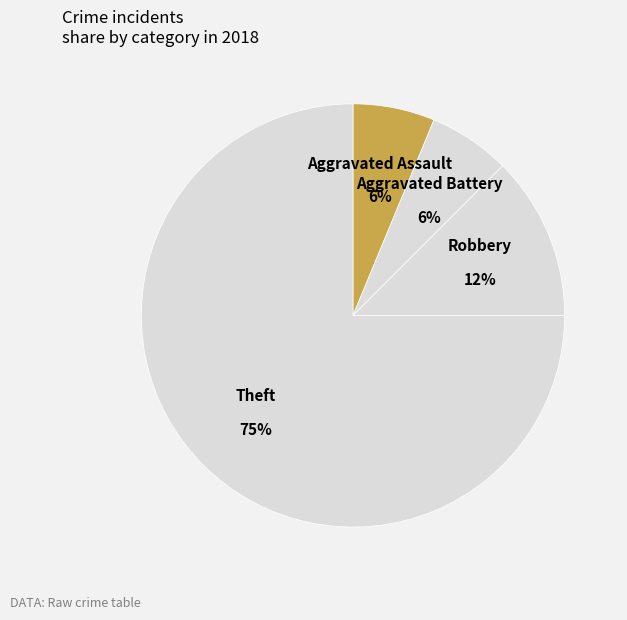

Which category has the smallest portion of the pie?

Aggravated Assault